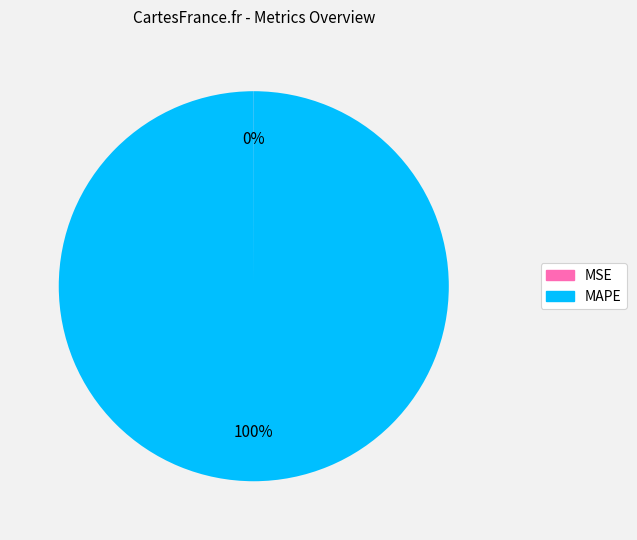

Does any single category account for the majority?

Yes